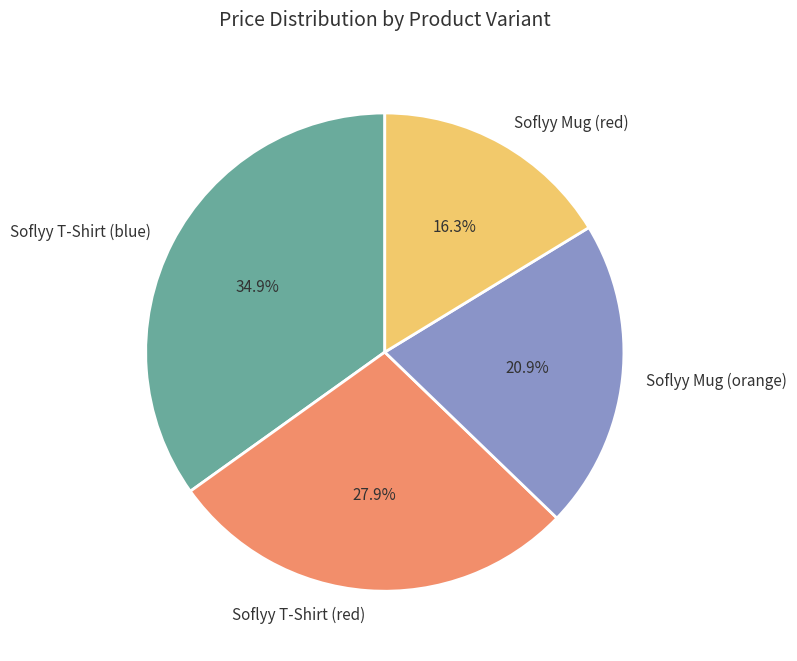

Between Soflyy Mug (red) and Soflyy T-Shirt (red), which is larger?

Soflyy T-Shirt (red)